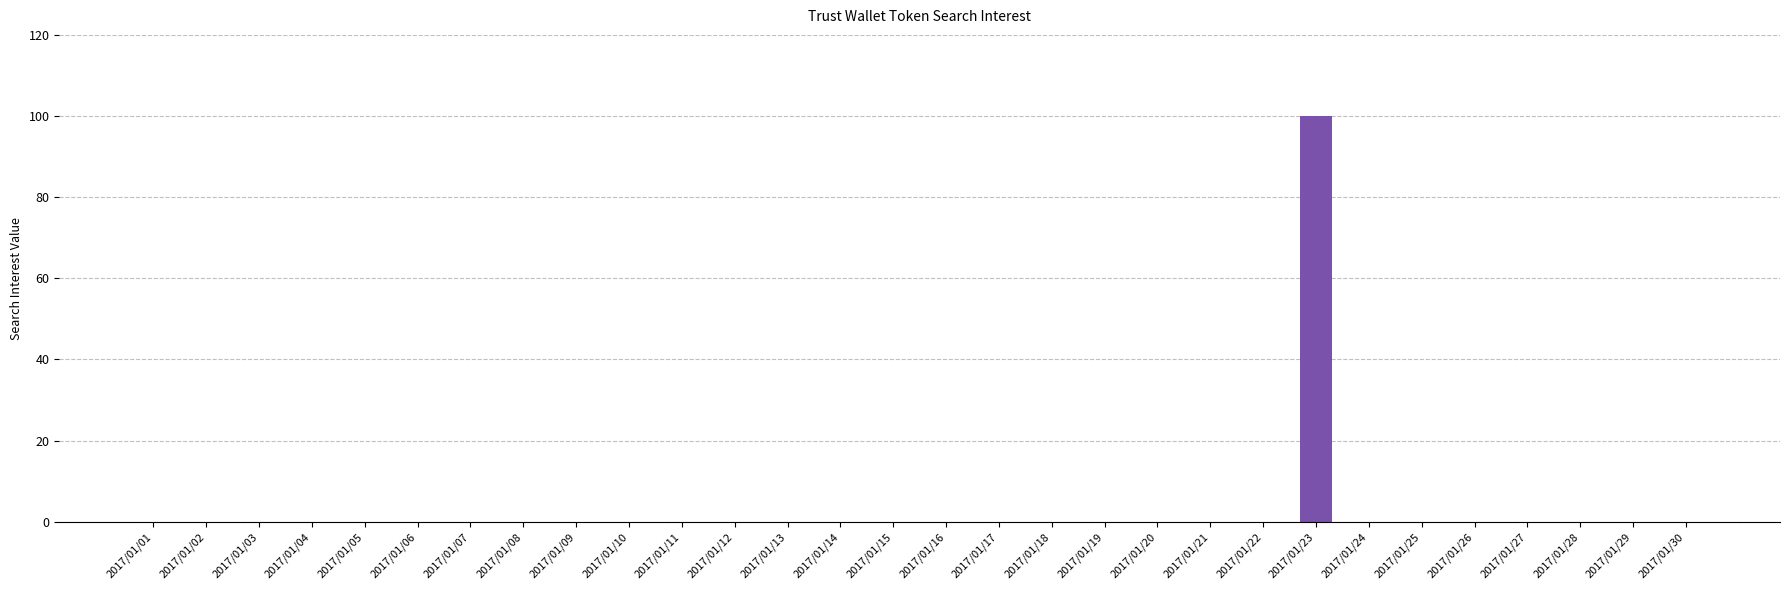

The chart shows a value of 55 at 2017/01/14. True or false?

False